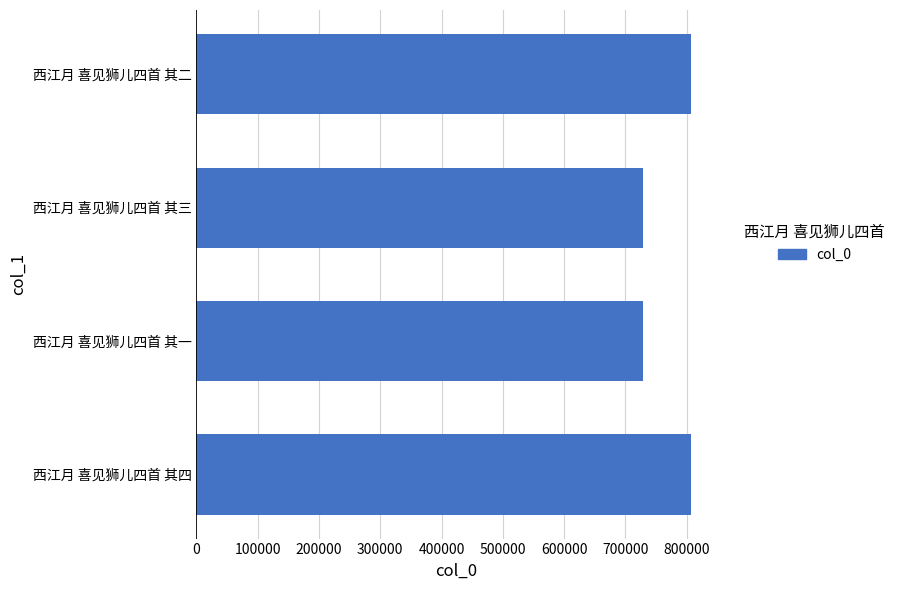

Does the chart contain any negative values?

No